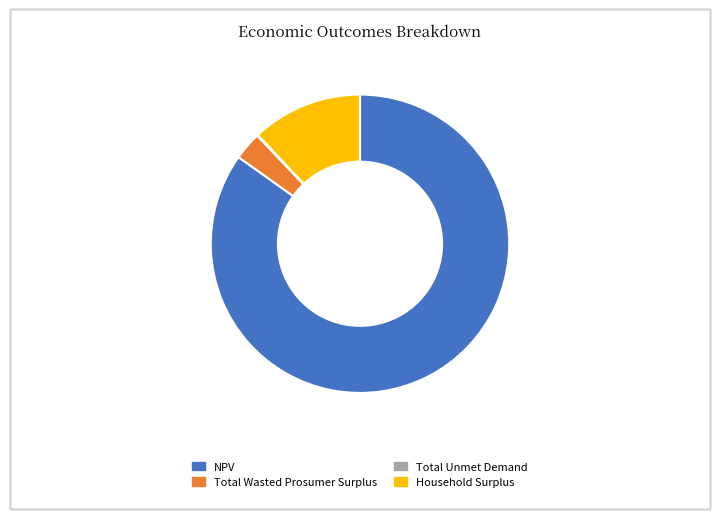

The NPV slice represents 99% of the pie. True or false?

False